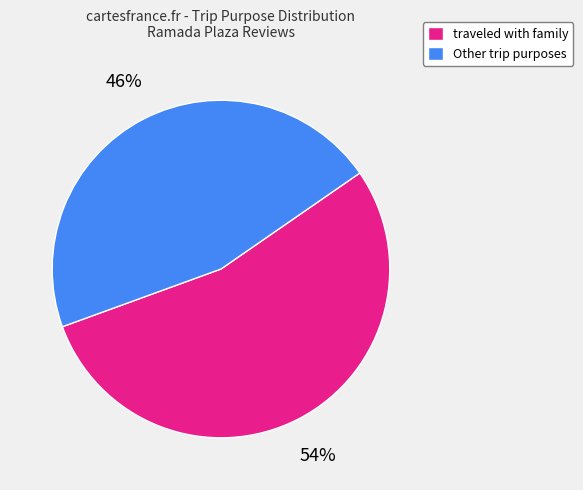

Is there any slice that represents more than half of the pie?

Yes